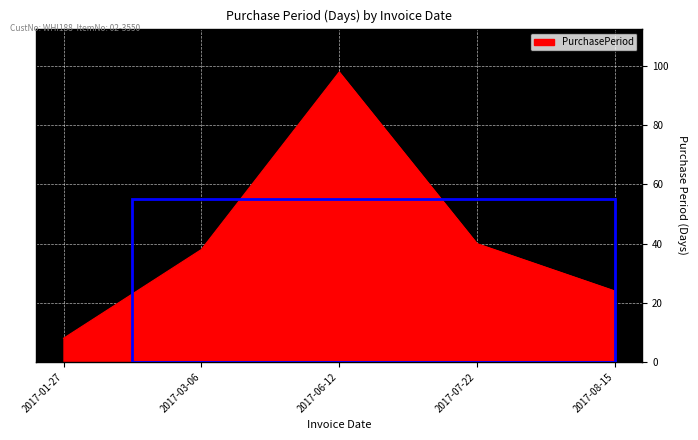

Which category has the lowest value across all series?

2017-01-27